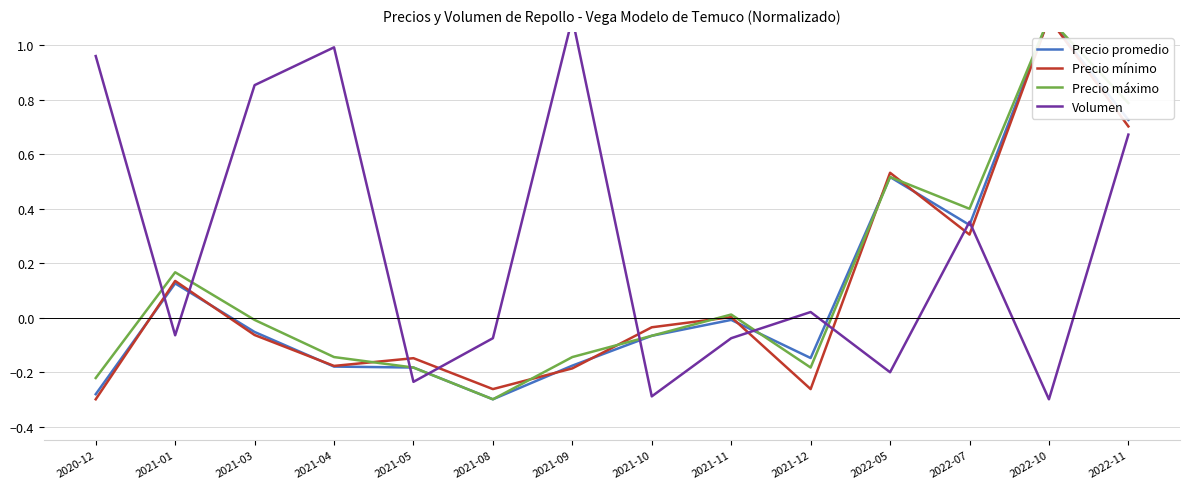

What is the difference between the maximum and minimum values in the Precio máximo series?

1.4